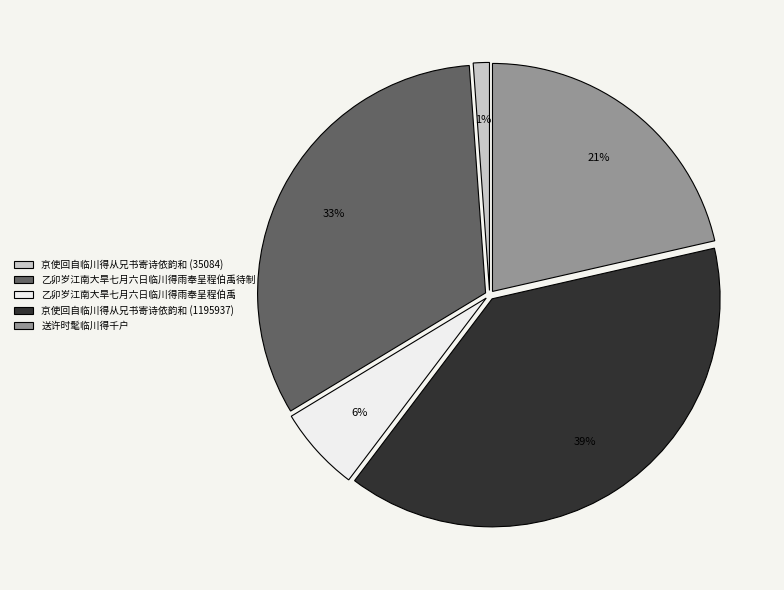

To the nearest percent, what is the average slice percentage?

20%